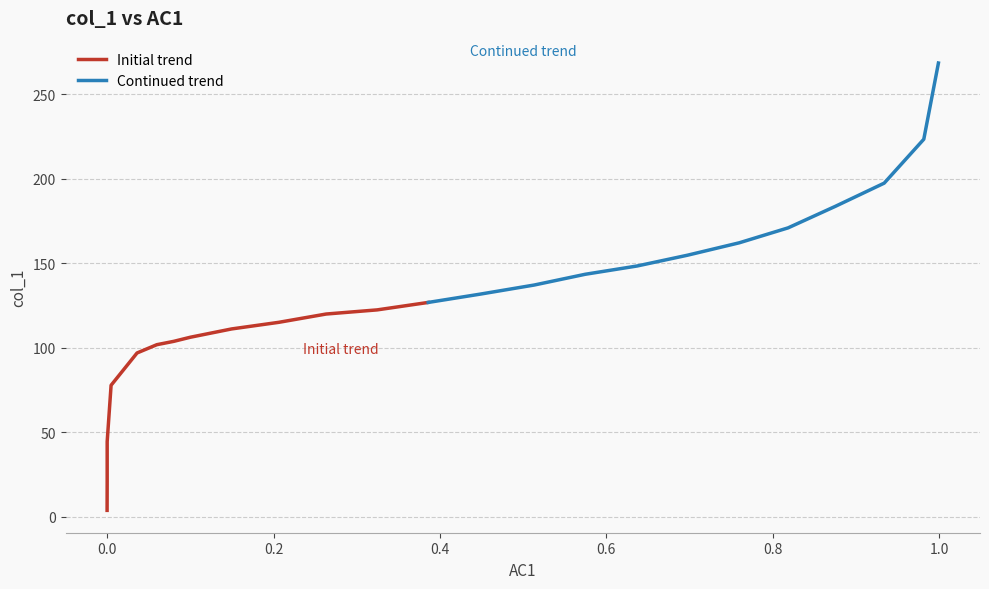

True or false: the data shows 106.3 at 7.

True